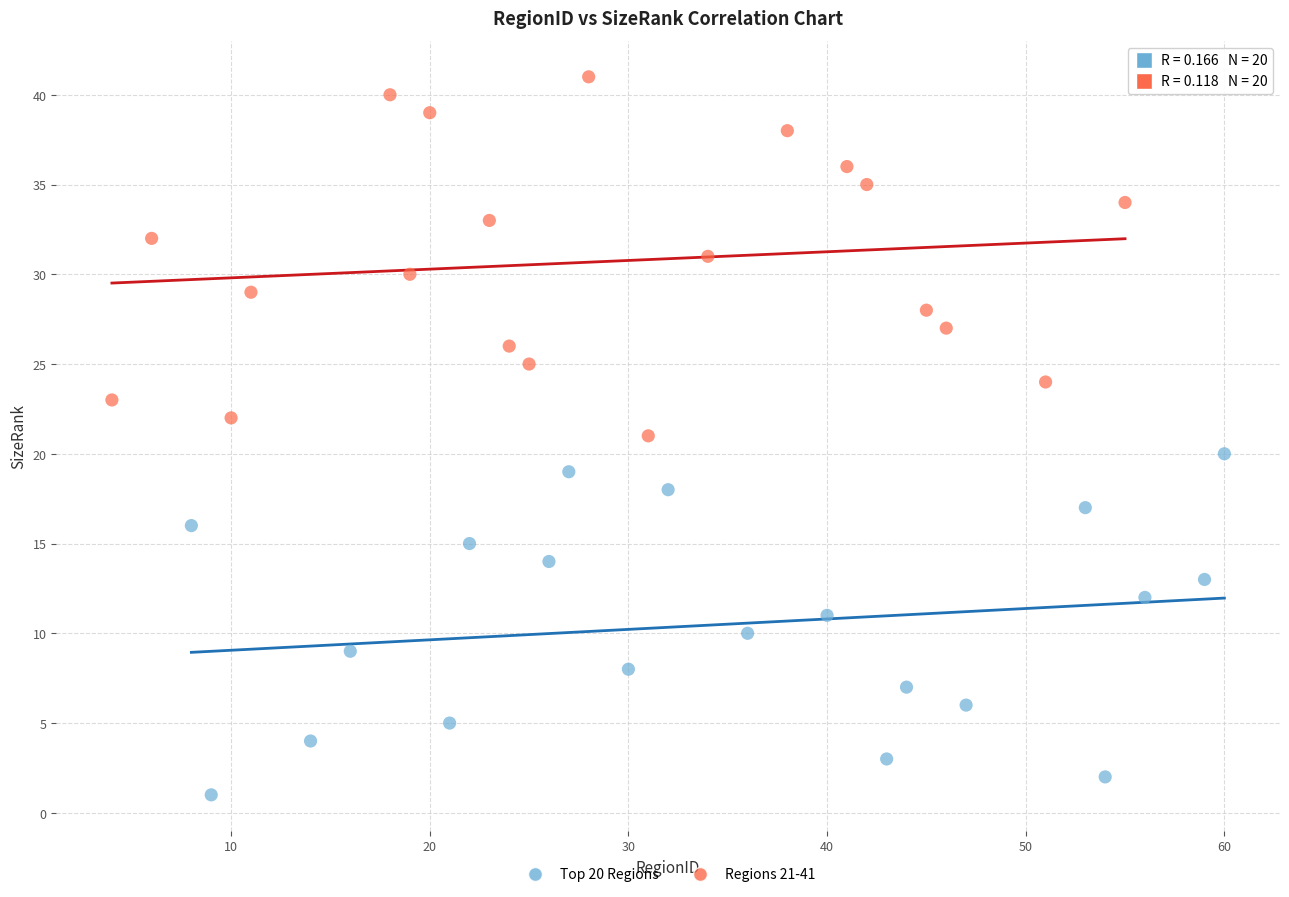

Which series contains the lowest Y value?

Top 20 Regions